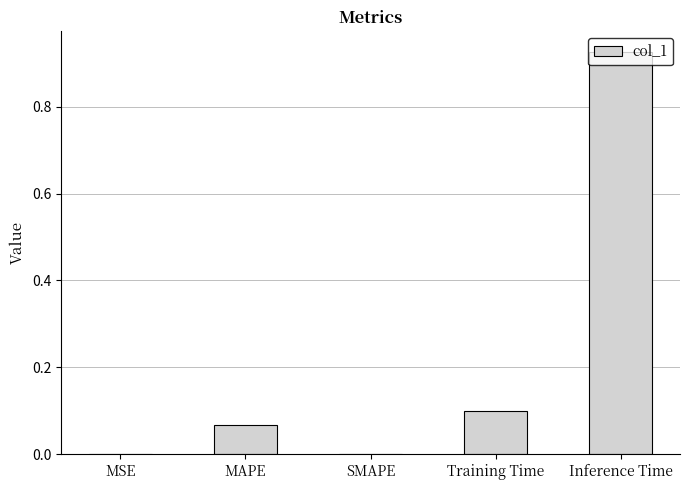

Which has a higher value, MAPE or Inference Time?

Inference Time